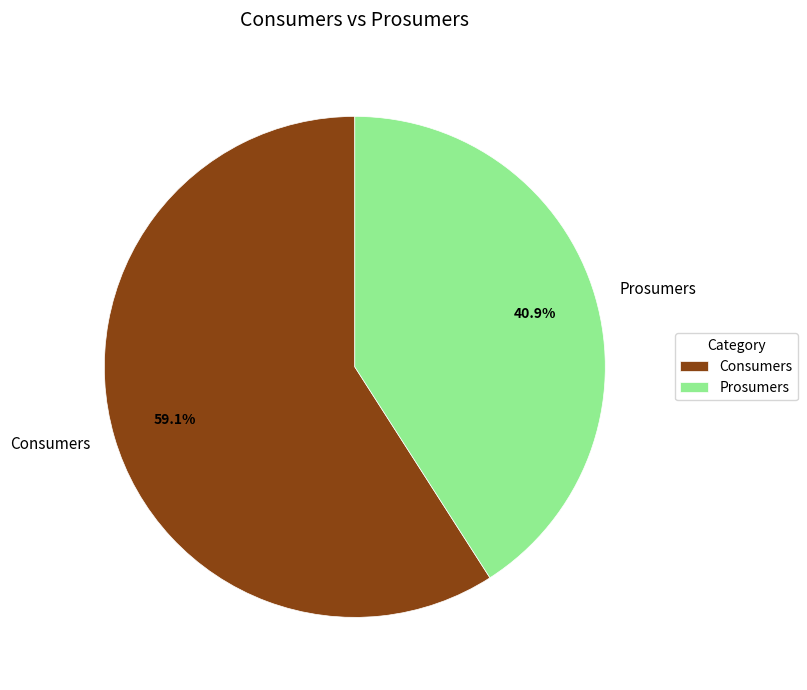

The Consumers slice represents 48% of the pie. True or false?

False